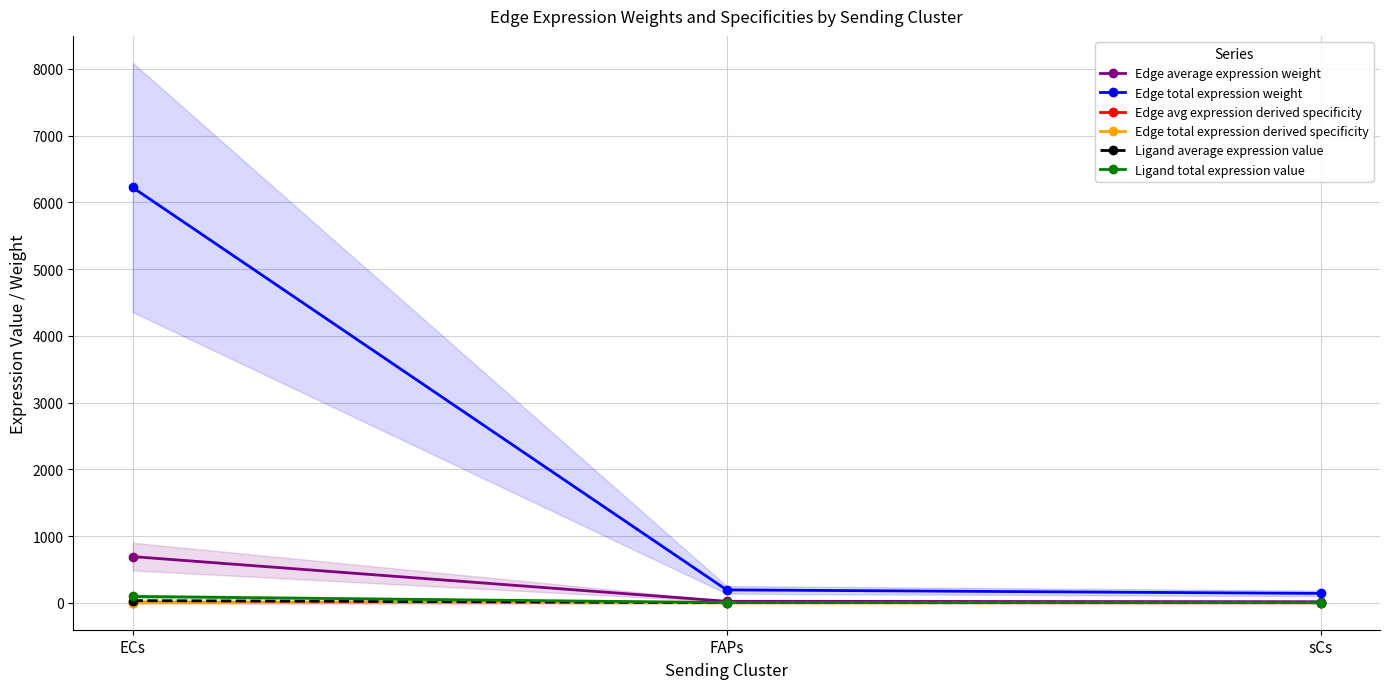

What is the approximate value of Edge total expression derived specificity at ECs?

0.2